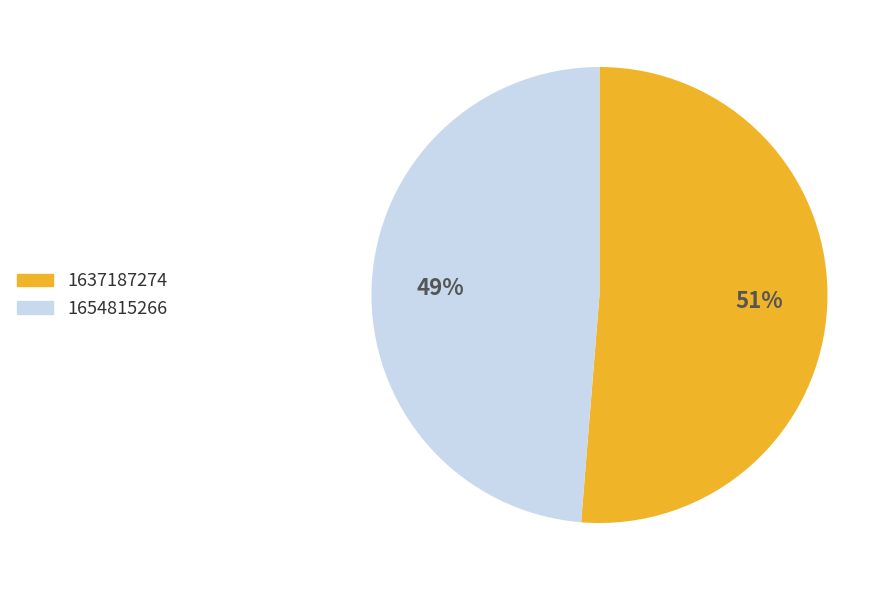

Is the sum of 1637187274 and 1654815266 greater than half?

Yes